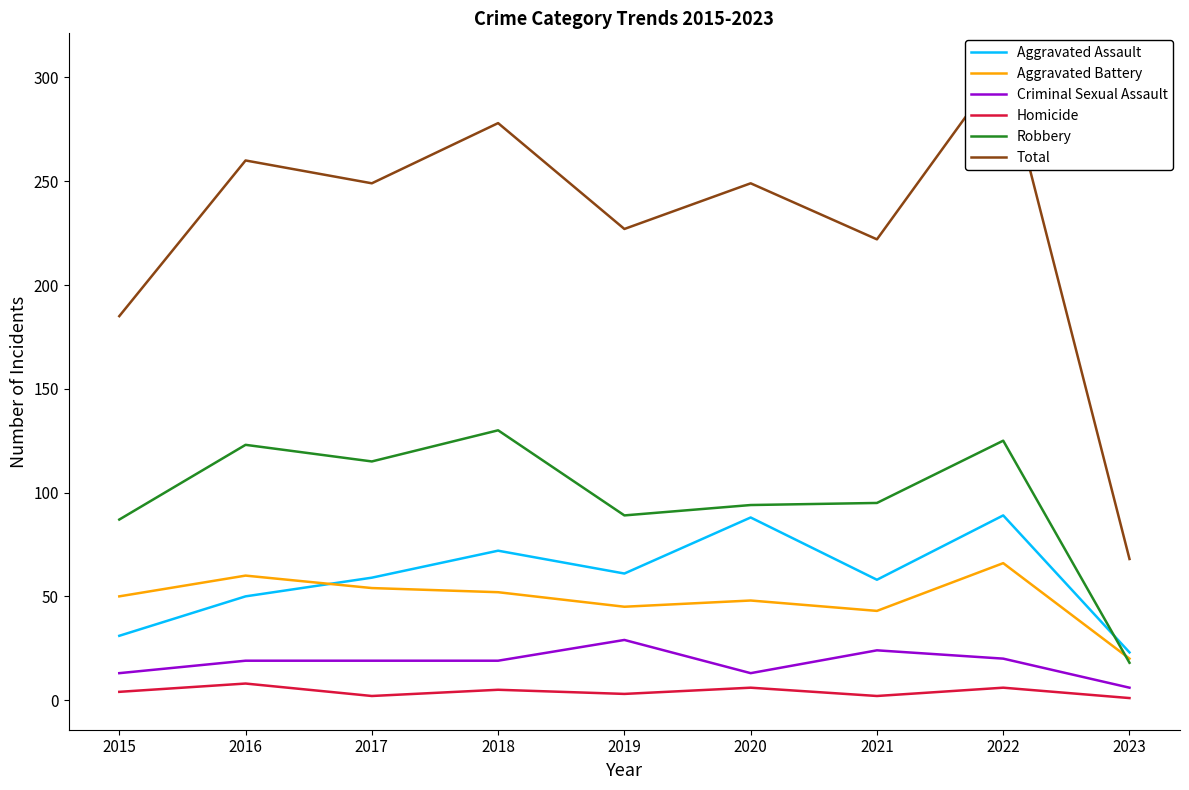

Between which two adjacent categories do Aggravated Assault and Aggravated Battery first intersect?

2016 and 2017